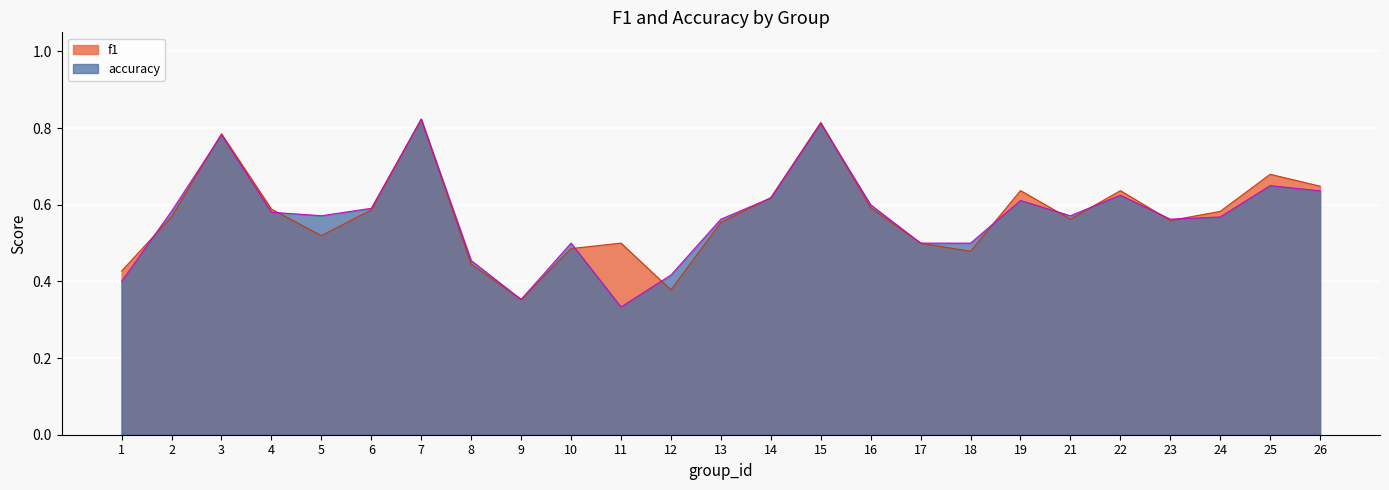

Which category has the lowest value across all series?

11